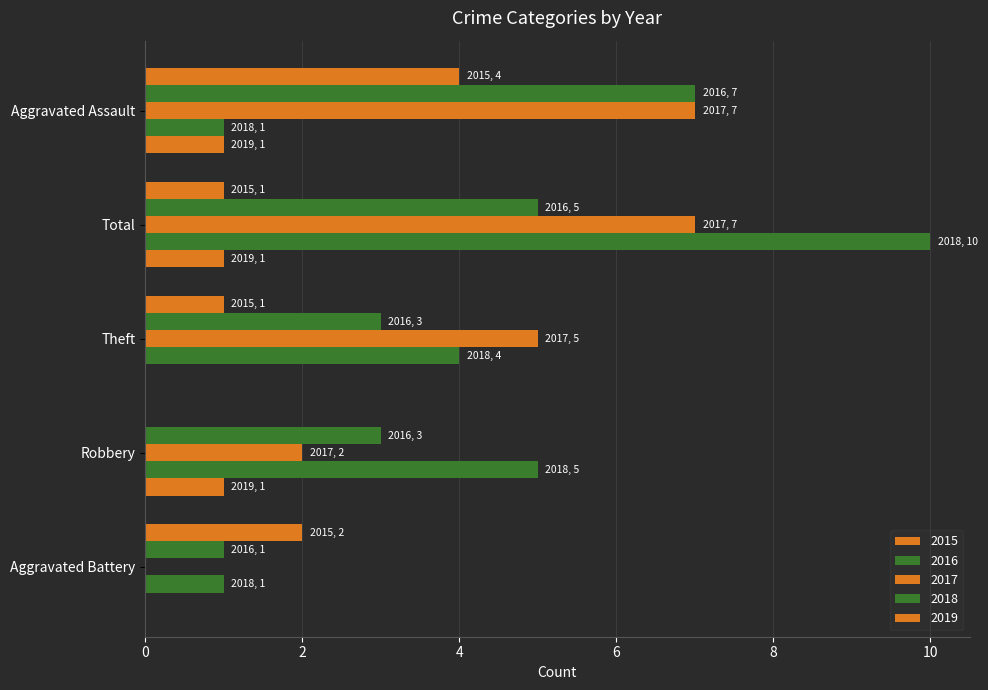

How many categories are shown in the chart?

5